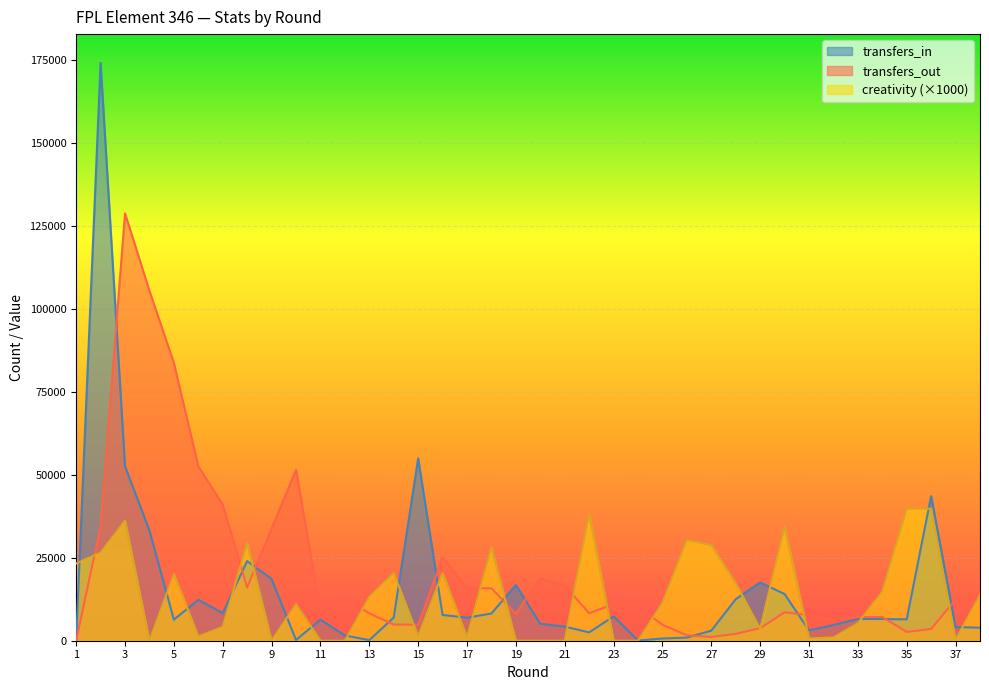

At 33, list the series in order from smallest to largest.

creativity, transfers_in, transfers_out